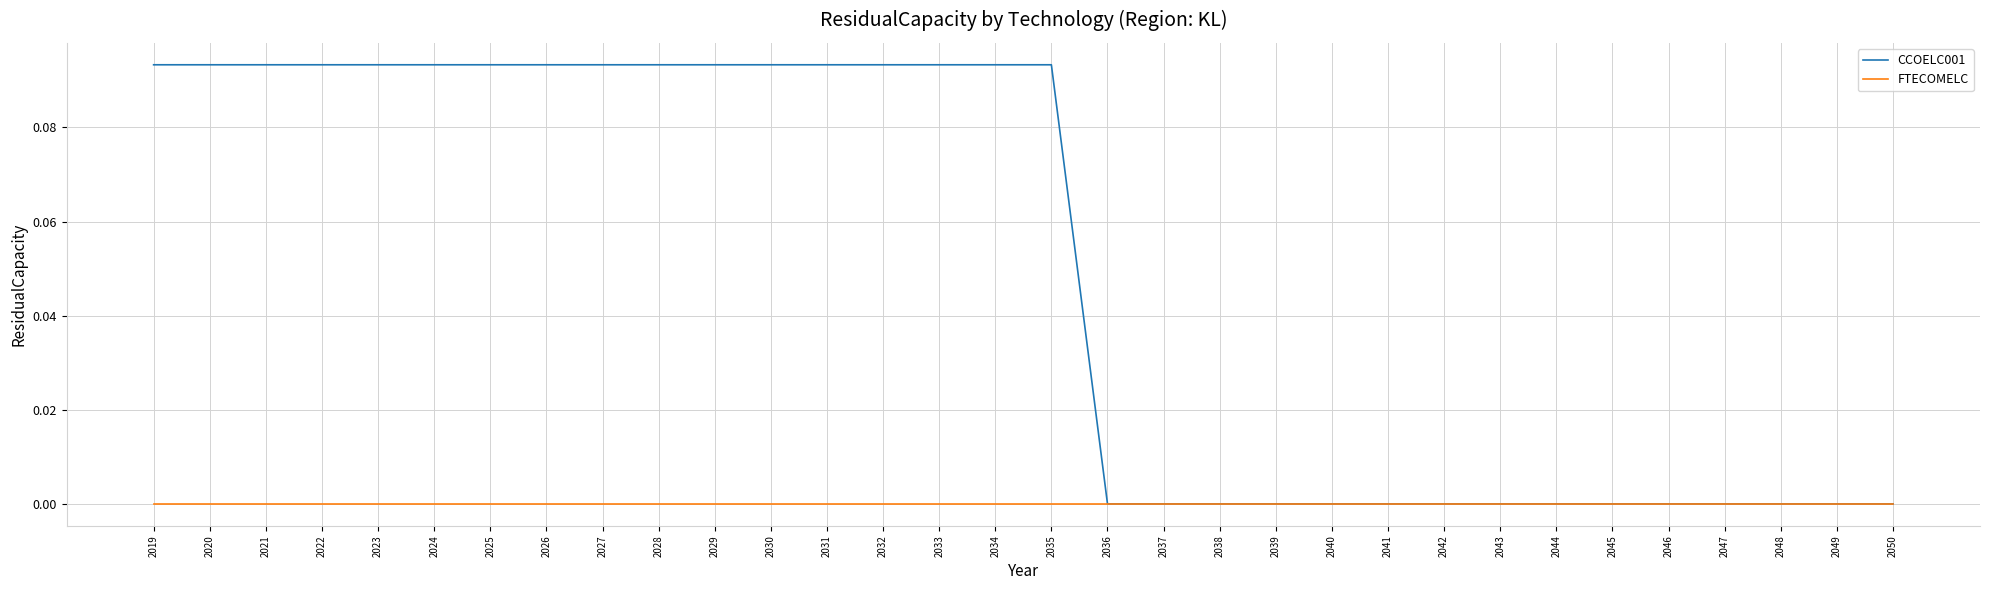

Is the value of FTECOMELC at 2038 greater than the value of CCOELC001 at 2028?

No